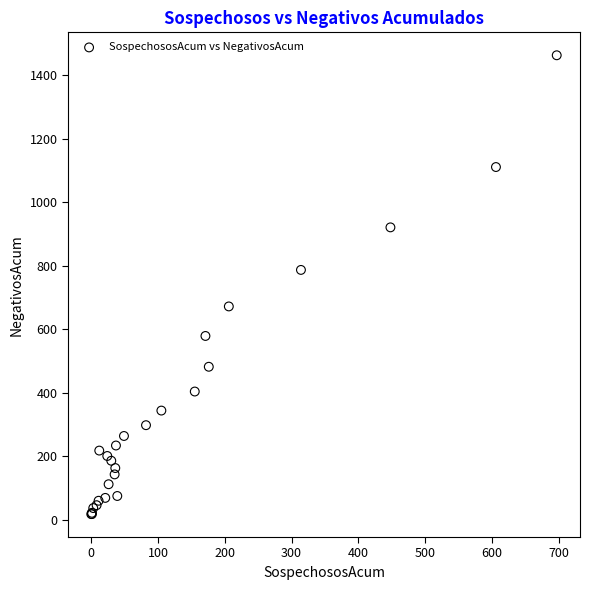

What Y value in the scatter plot is closest to 740?

787